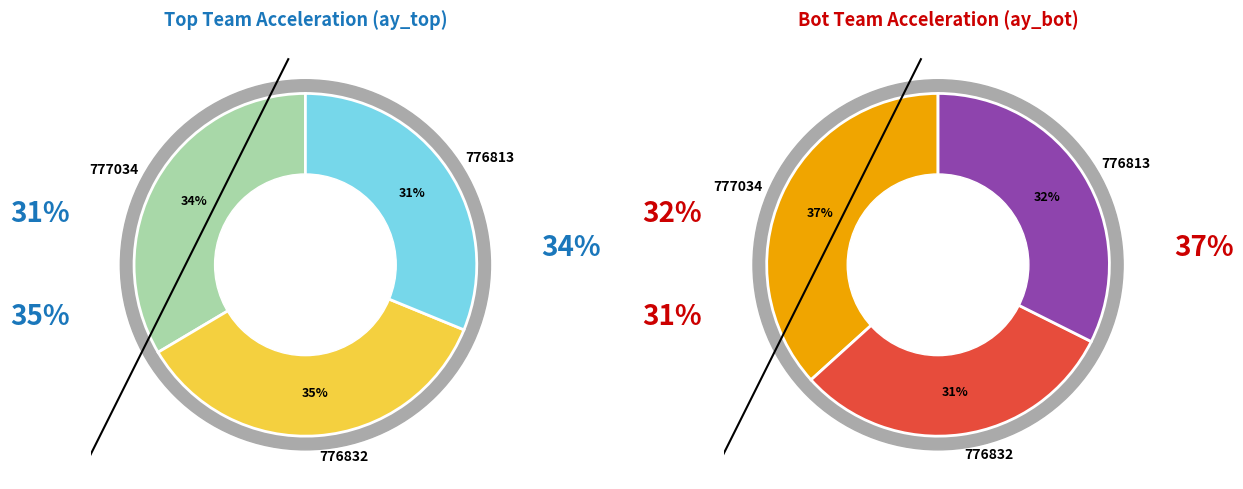

Does 776832 account for over 50% of the chart?

No